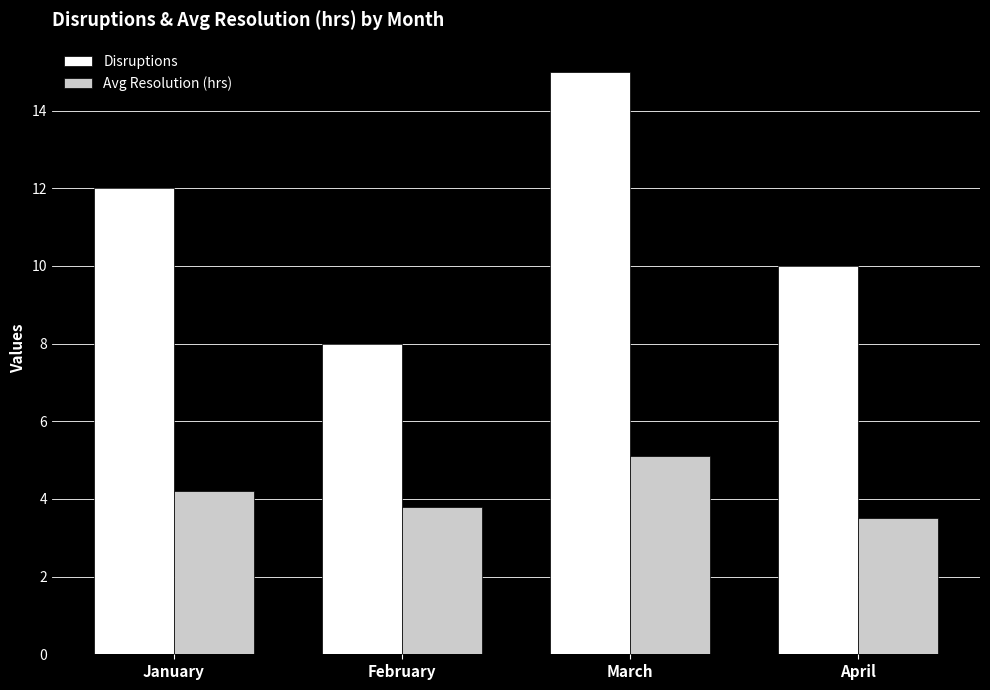

What is the difference between the highest and lowest values at March?

9.9